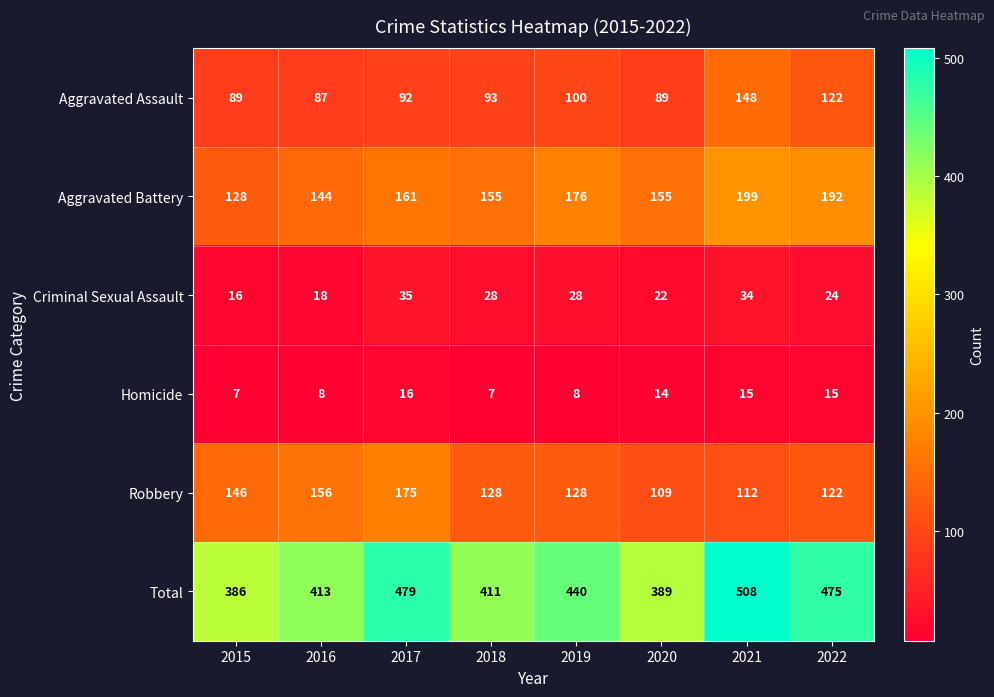

At which label does Aggravated Assault reach its peak?

2021